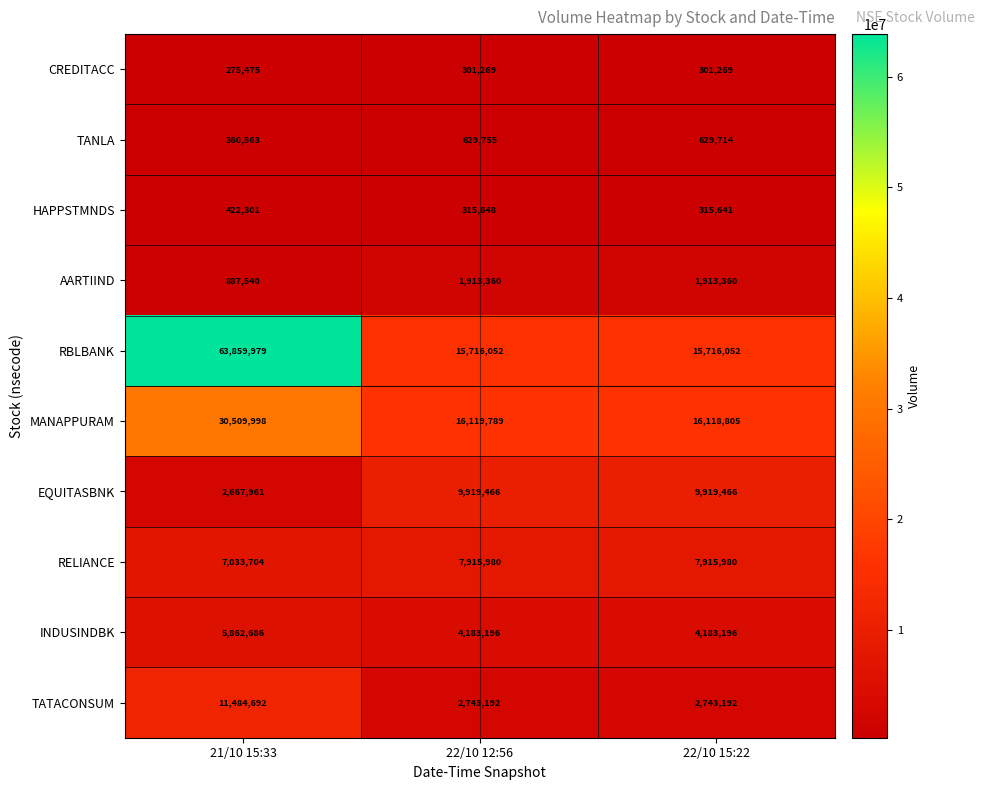

What is the maximum value shown in the chart?

63859979